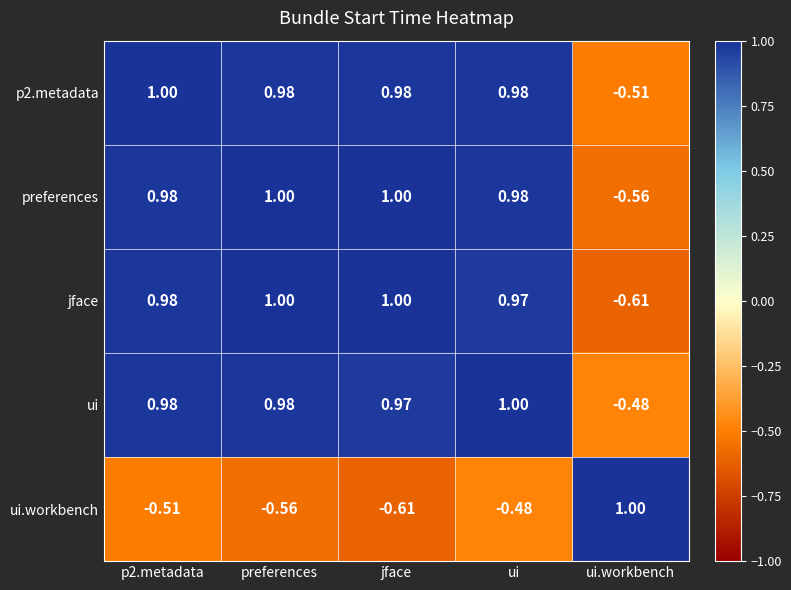

Where is ui.workbench nearest to the value 0?

ui